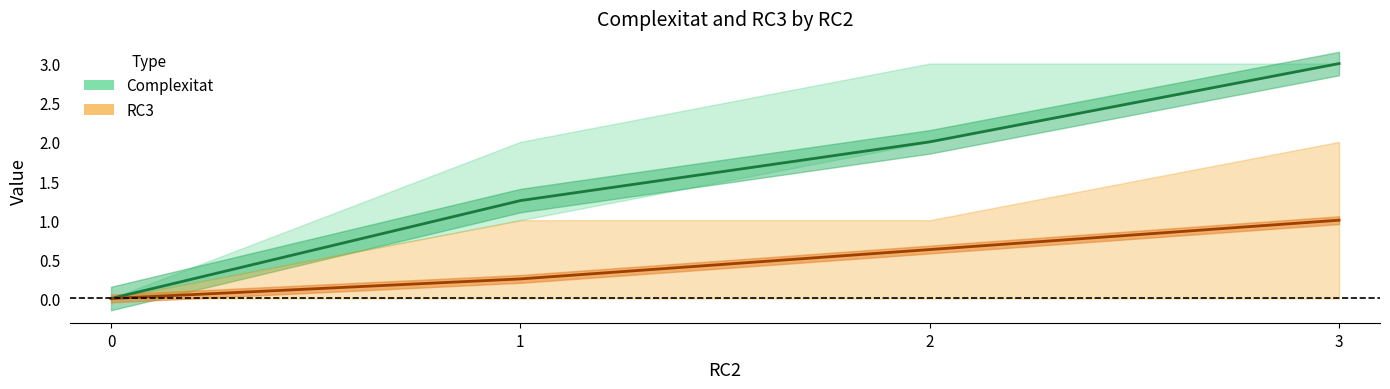

The Complexitat (mean) series shows 2.0 at 2. True or false?

True